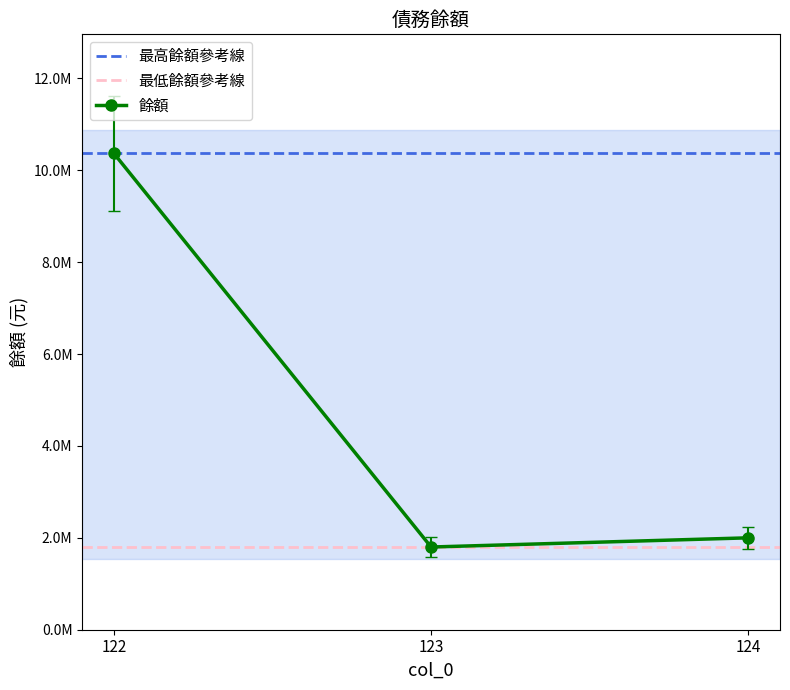

What is the approximate value at 123?

1584000.0